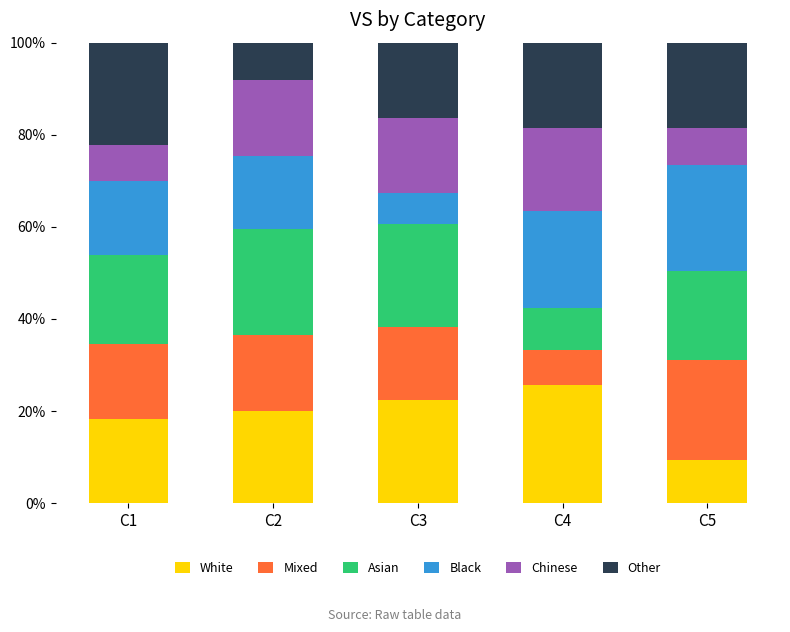

What is the sum of the White values at C2 and C3?

42.5